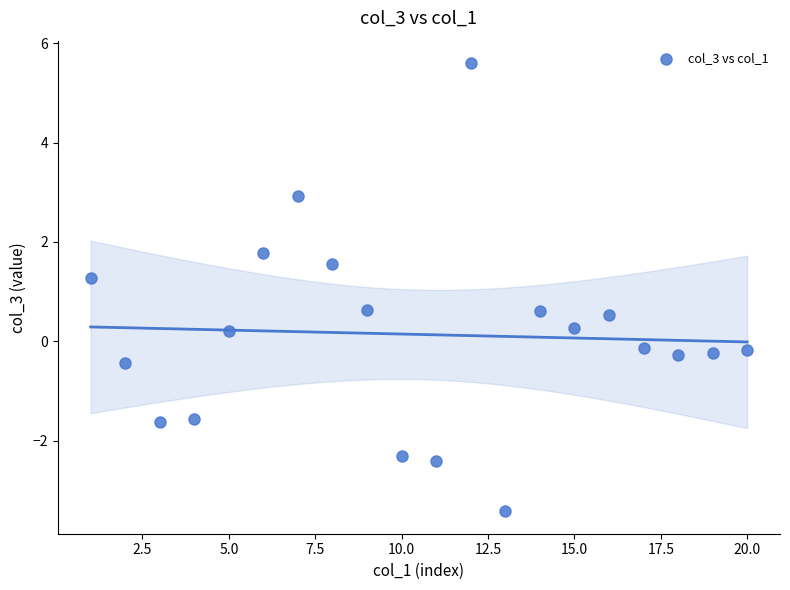

What is the range of X values (max minus min)?

19.0